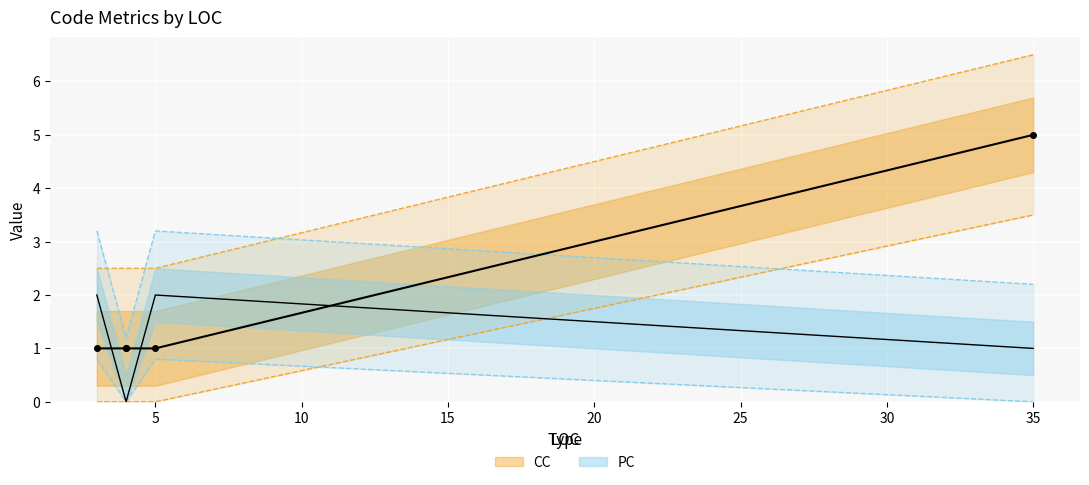

List the series in order of their overall mean, highest first.

CC, PC